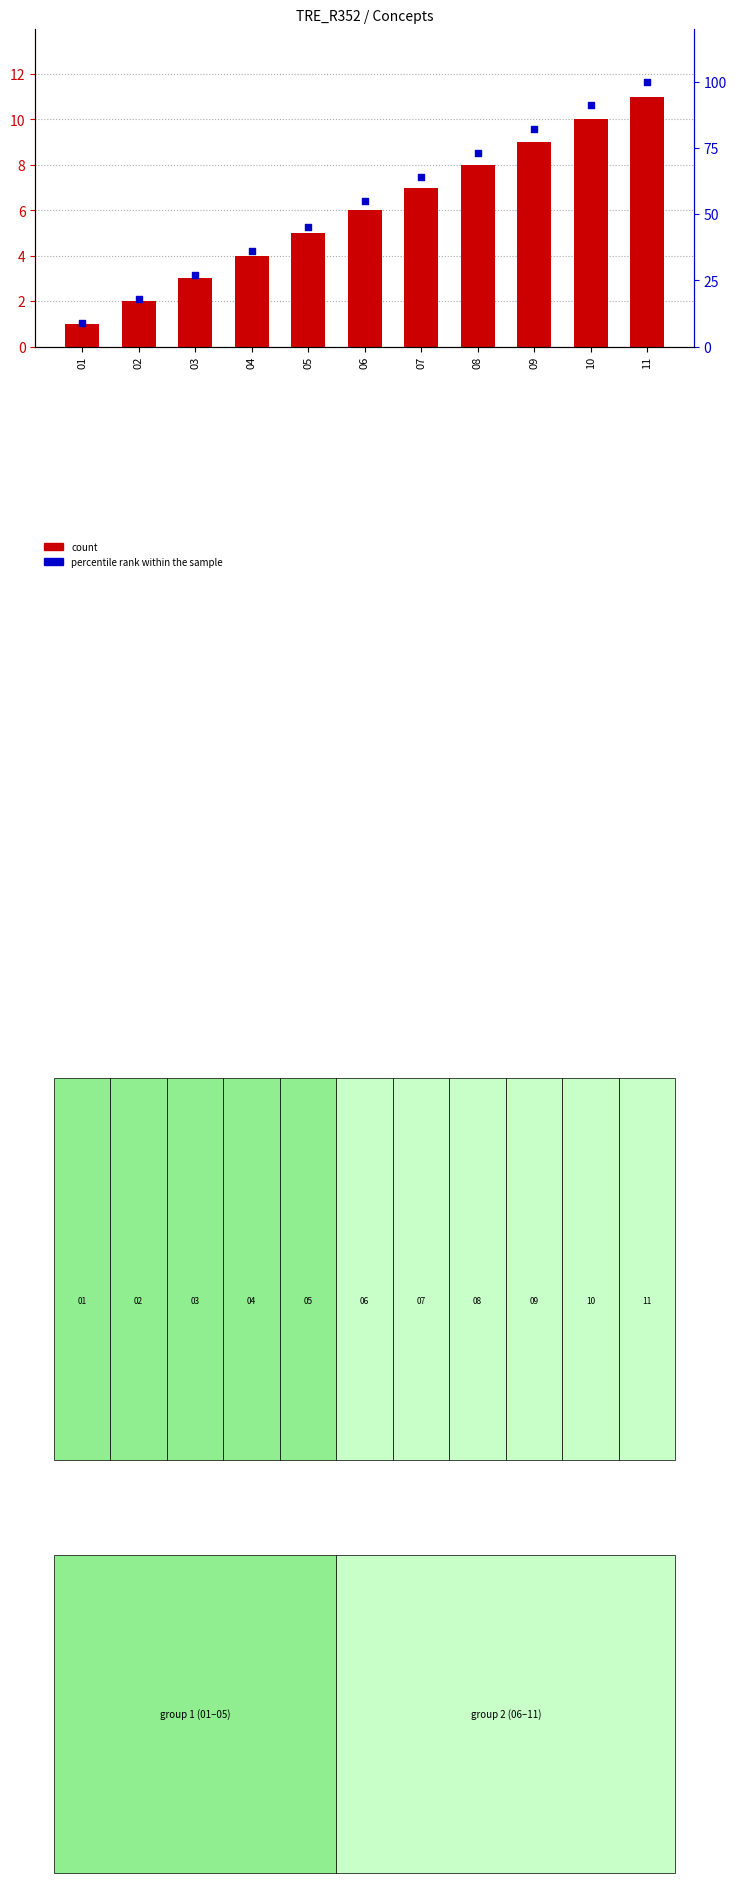

Which series has the largest Y range (max minus min)?

percentile rank within the sample